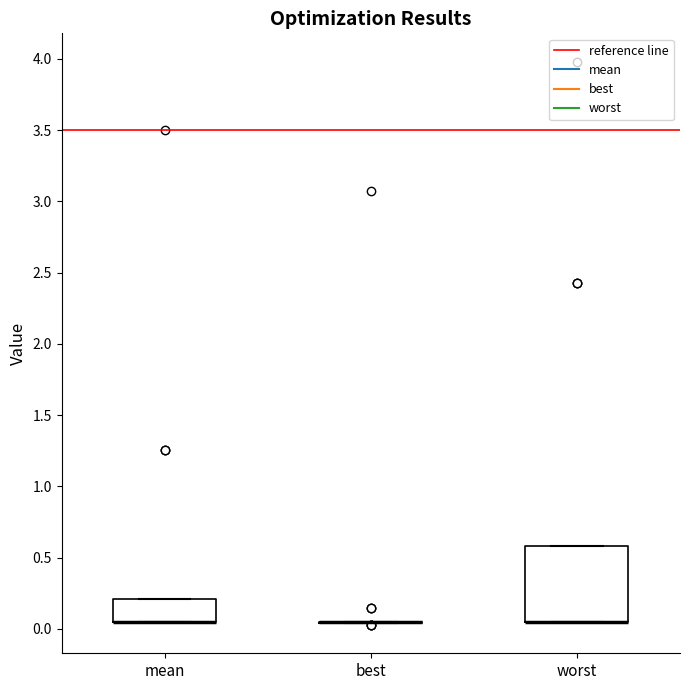

Reading left to right, read every box against the y-axis: the position of its median line, the range the box covers, and the ends of its whiskers. The values are not printed on the chart, so give them approximately, as read against the axis.

mean: median 0.05 (drawn on the box's lower edge), box 0.05 to 0.20, whiskers 0.05 to 0.20
best: box collapsed to a line at 0.05, whiskers 0.05 to 0.05
worst: median 0.05 (drawn on the box's lower edge), box 0.05 to 0.60, whiskers 0.05 to 0.60